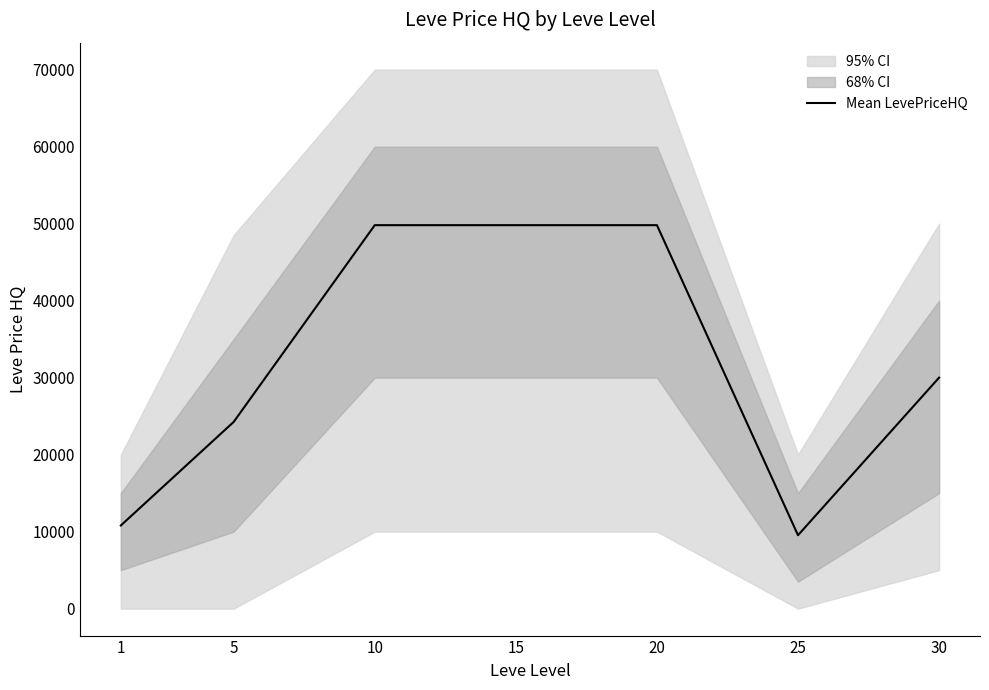

How many lines are shown in the chart?

1